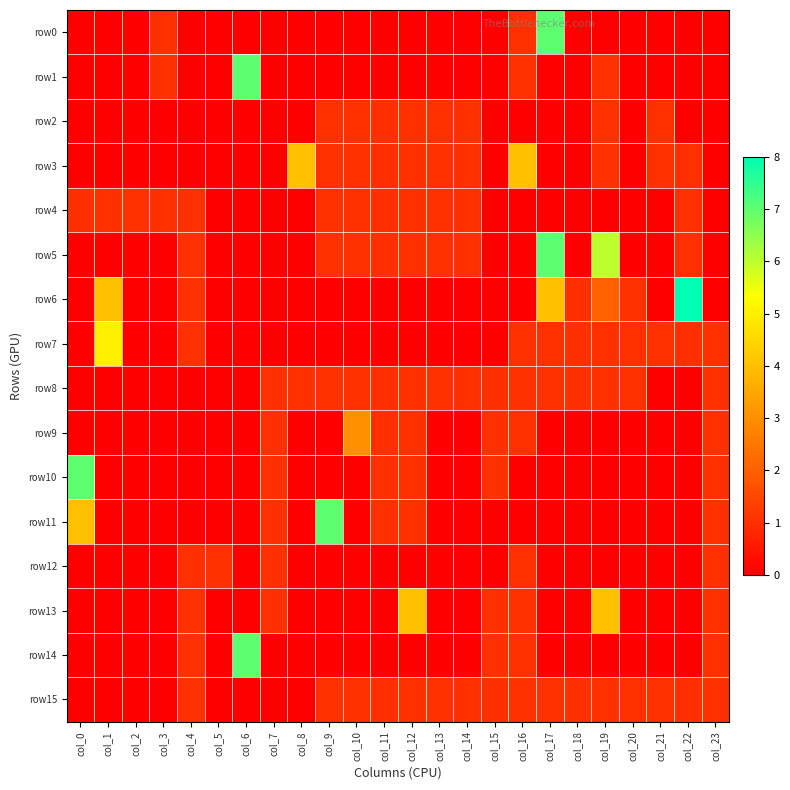

Rank the series at col_17 from lowest to highest value.

row1, row2, row3, row4, row9, row10, row11, row12, row13, row14, row7, row8, row15, row6, row0, row5